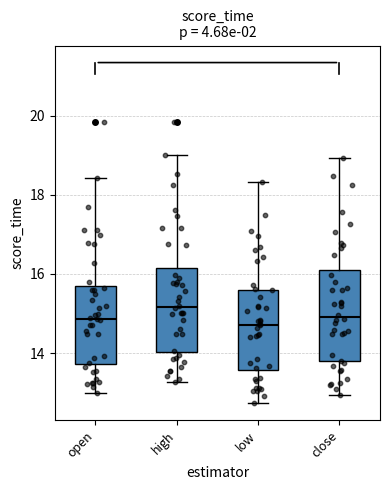

Where is the lower edge of the box for high on the y-axis? The values are not printed on the chart, so give them approximately, as read against the axis.

14.0